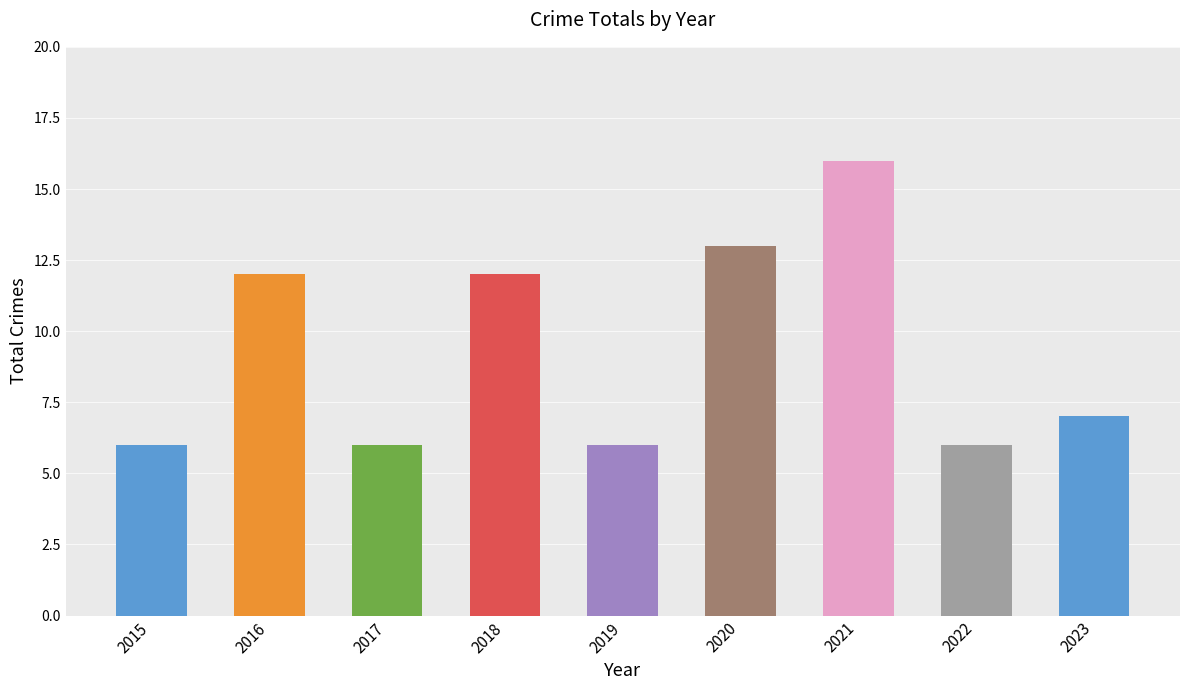

At which label does the data first exceed 7?

2016